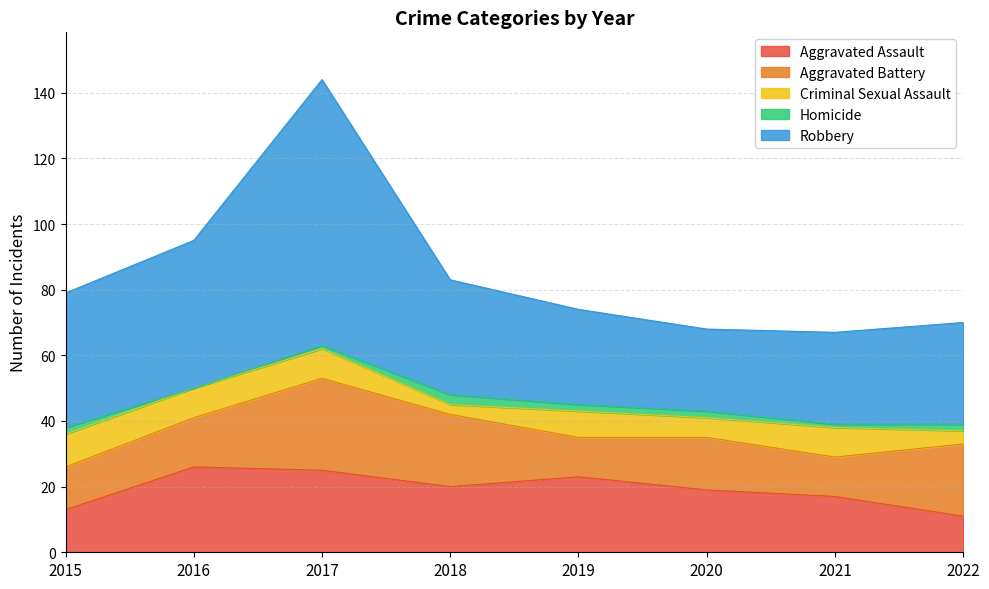

List the labels in order of Aggravated Assault value, largest first.

2016, 2017, 2019, 2018, 2020, 2021, 2015, 2022